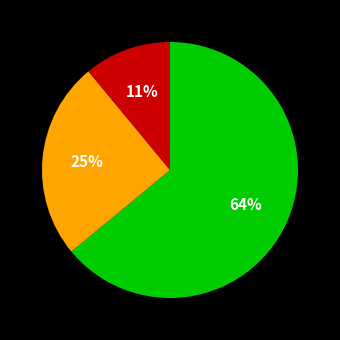

To the nearest percent, what is the average slice percentage?

33%